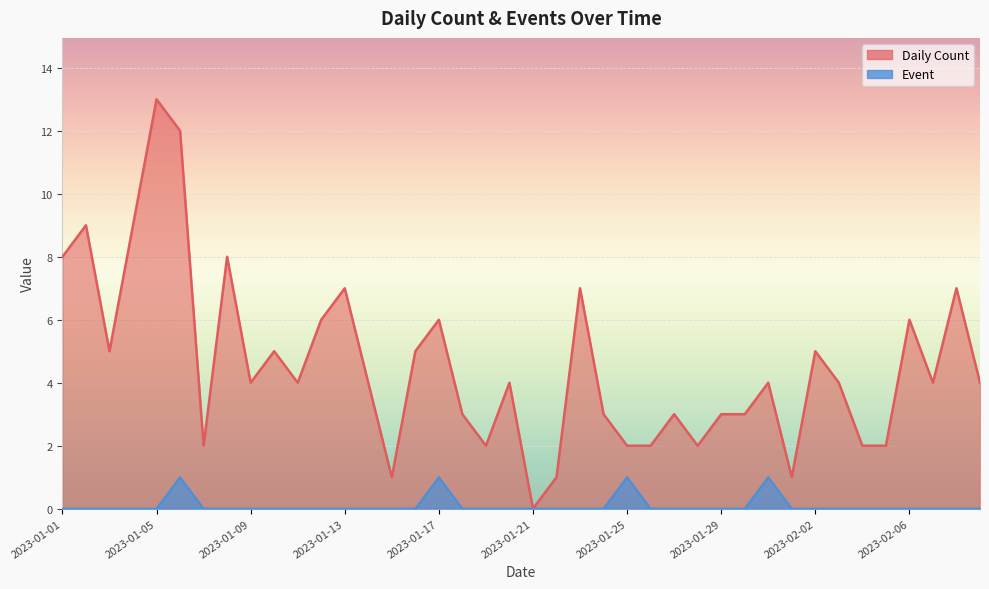

Reading left to right, what are all the values shown in this chart?

Daily Count: 2023-01-01=8	2023-01-02=9	2023-01-03=5	2023-01-04=9	2023-01-05=13	2023-01-06=12	2023-01-07=2	2023-01-08=8	2023-01-09=4	2023-01-10=5	2023-01-11=4	2023-01-12=6	2023-01-13=7	2023-01-14=4	2023-01-15=1	2023-01-16=5	2023-01-17=6	2023-01-18=3	2023-01-19=2	2023-01-20=4	2023-01-21=0	2023-01-22=1	2023-01-23=7	2023-01-24=3	2023-01-25=2	2023-01-26=2	2023-01-27=3	2023-01-28=2	2023-01-29=3	2023-01-30=3	2023-01-31=4	2023-02-01=1	2023-02-02=5	2023-02-03=4	2023-02-04=2	2023-02-05=2	2023-02-06=6	2023-02-07=4	2023-02-08=7	2023-02-09=4
Event: 2023-01-01=0	2023-01-02=0	2023-01-03=0	2023-01-04=0	2023-01-05=0	2023-01-06=1	2023-01-07=0	2023-01-08=0	2023-01-09=0	2023-01-10=0	2023-01-11=0	2023-01-12=0	2023-01-13=0	2023-01-14=0	2023-01-15=0	2023-01-16=0	2023-01-17=1	2023-01-18=0	2023-01-19=0	2023-01-20=0	2023-01-21=0	2023-01-22=0	2023-01-23=0	2023-01-24=0	2023-01-25=1	2023-01-26=0	2023-01-27=0	2023-01-28=0	2023-01-29=0	2023-01-30=0	2023-01-31=1	2023-02-01=0	2023-02-02=0	2023-02-03=0	2023-02-04=0	2023-02-05=0	2023-02-06=0	2023-02-07=0	2023-02-08=0	2023-02-09=0